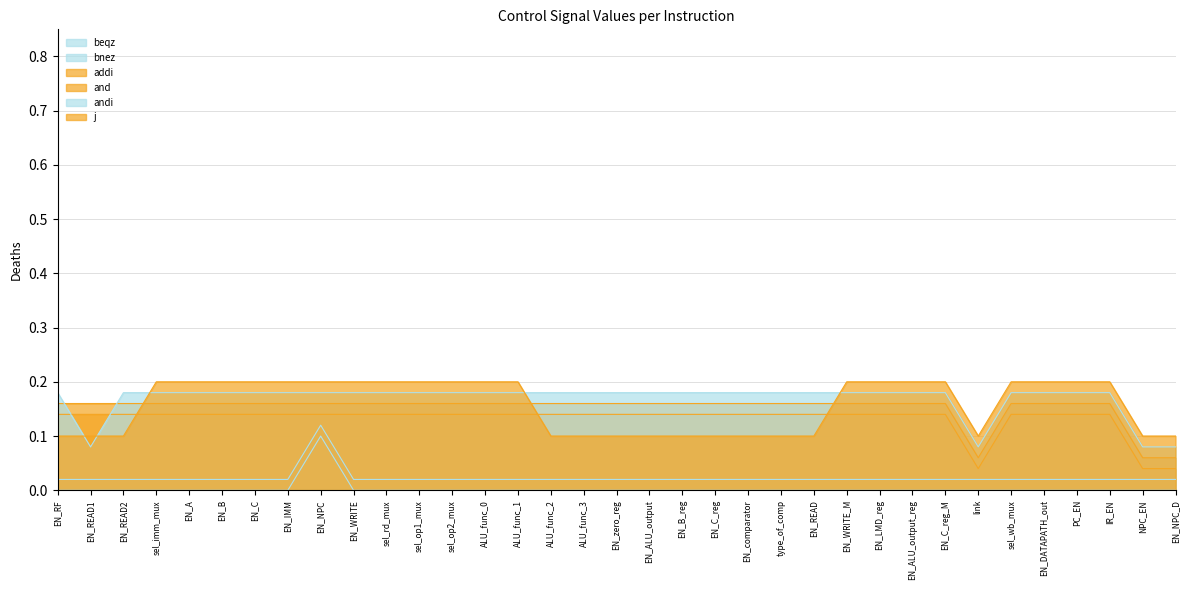

True or false: bnez and and intersect in this chart.

False